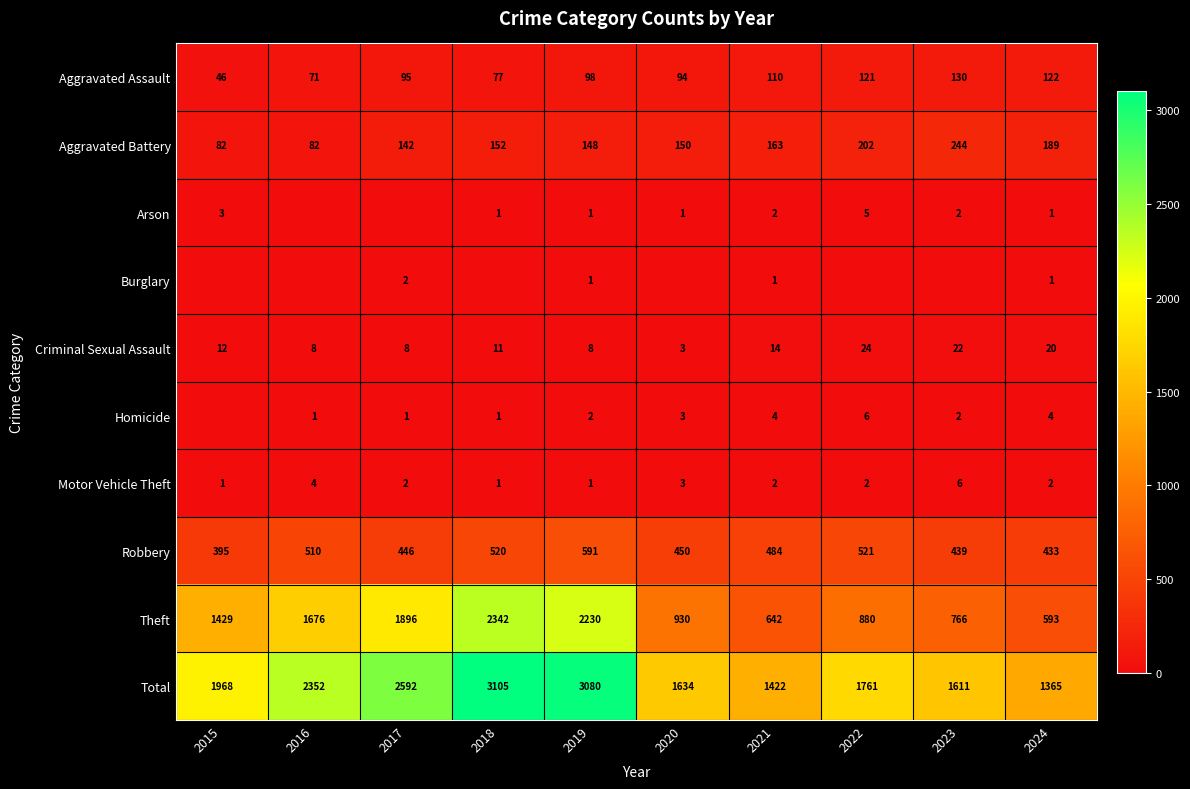

List the labels in order of Robbery value, largest first.

2019, 2022, 2018, 2016, 2021, 2020, 2017, 2023, 2024, 2015